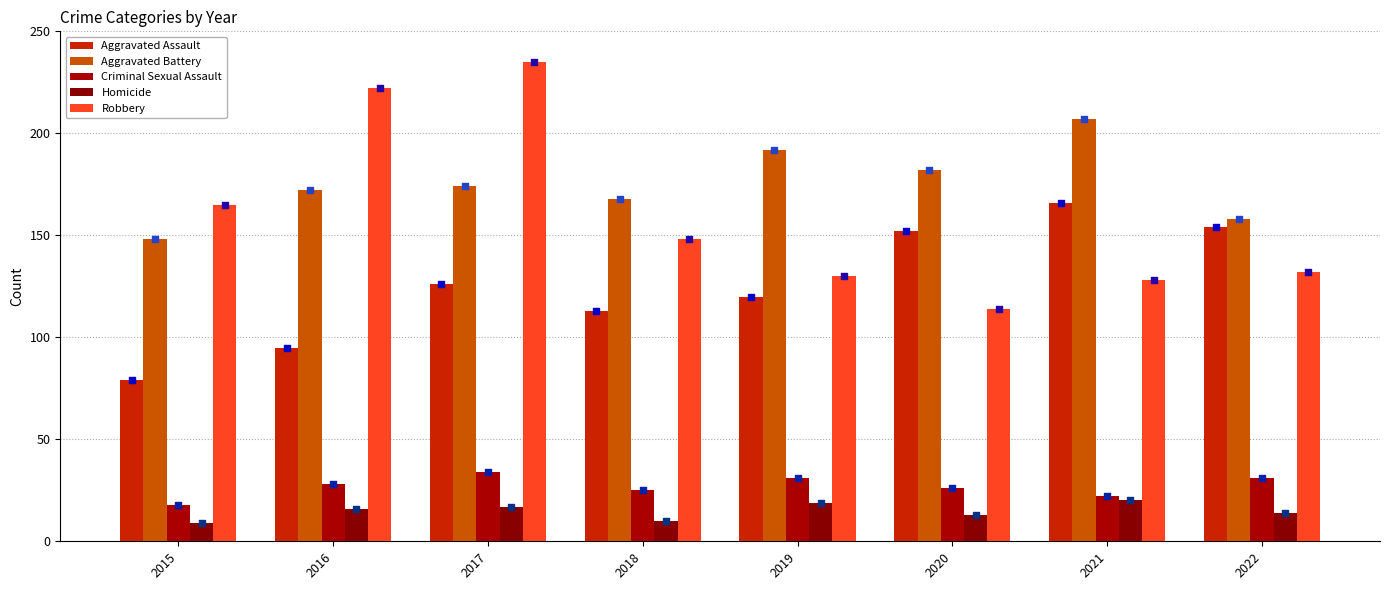

Which series has the largest total across all categories?

Aggravated Battery